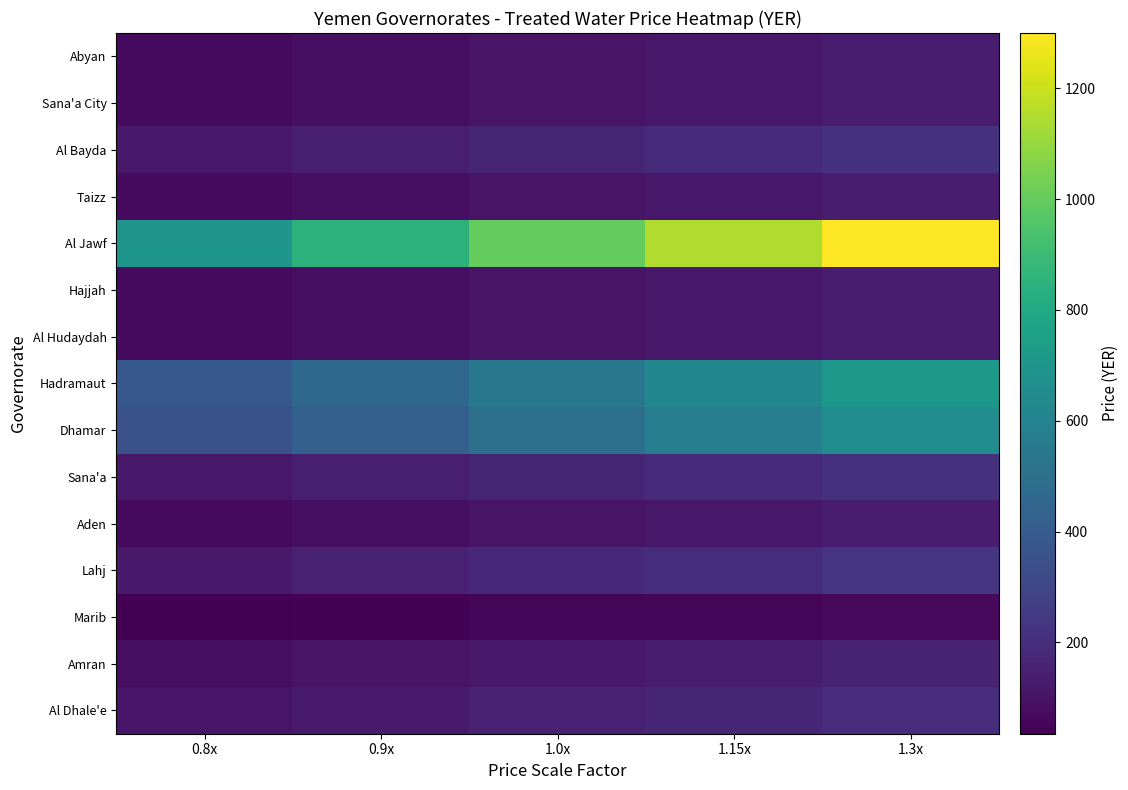

How many distinct data groups are displayed?

15